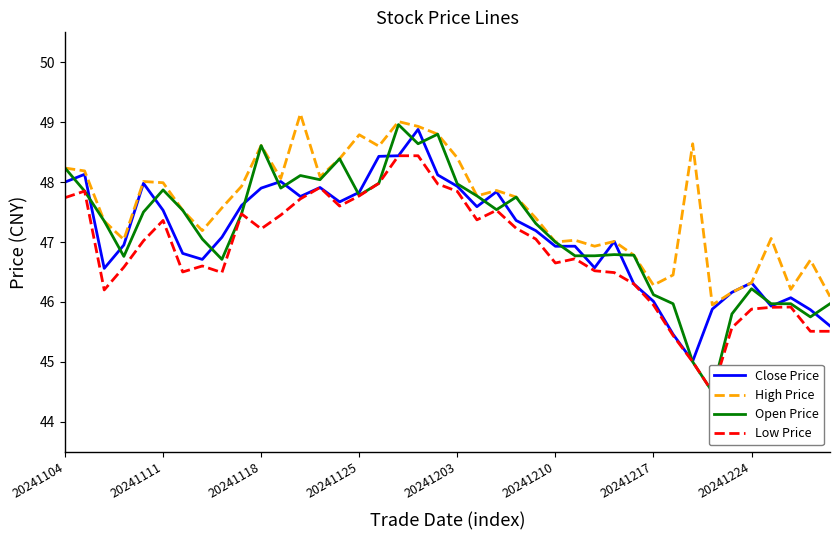

What is the maximum value for Low Price?

48.4